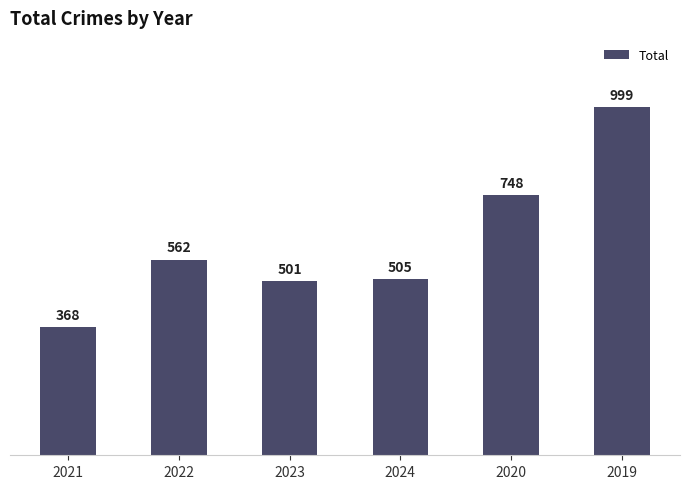

Reading left to right, list all the values displayed in this chart.

368	562	501	505	748	999